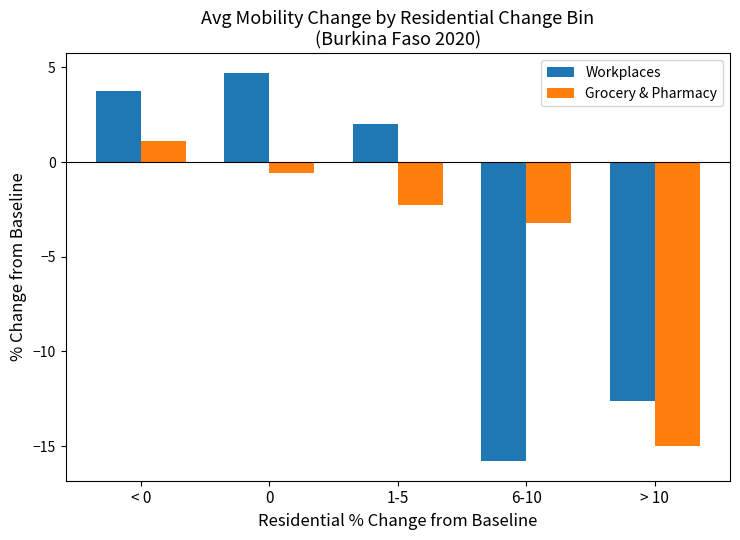

At which label is Grocery & Pharmacy closest to -6?

6-10